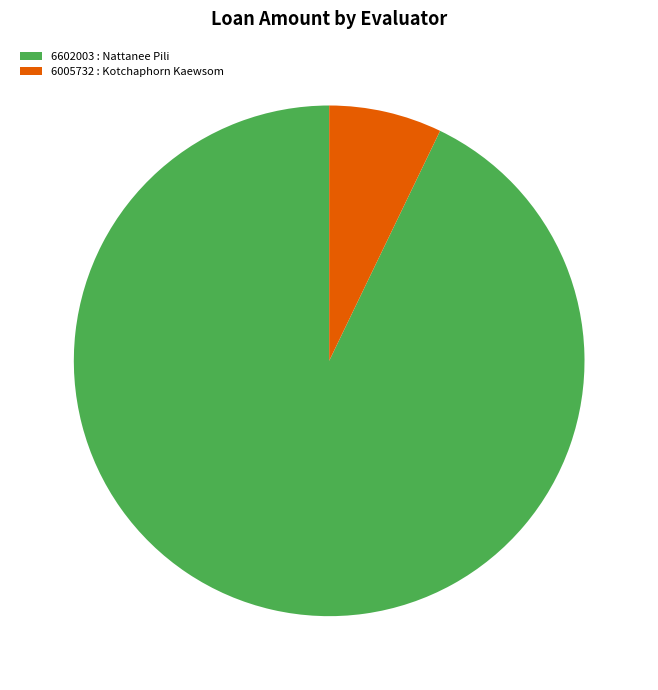

Approximately how many times larger is the value at 6602003 : Nattanee Pili compared to 6005732 : Kotchaphorn Kaewsom?

13.0